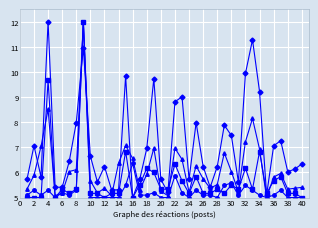

What is the greatest value displayed?

12.0